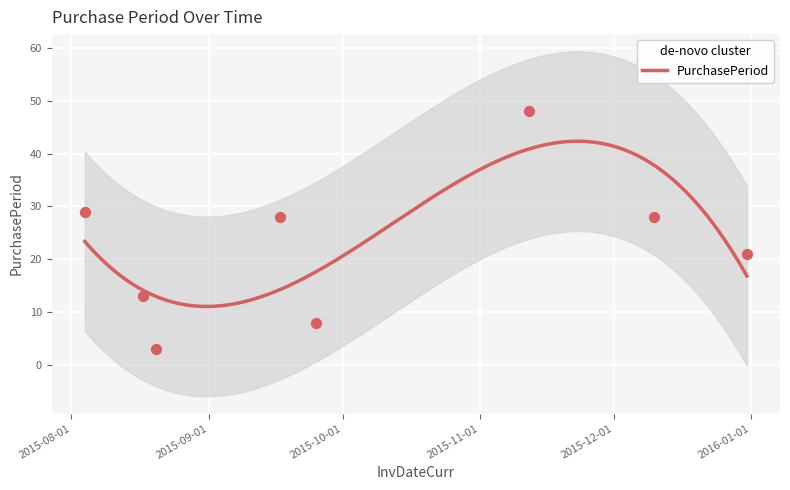

Approximately how many times larger is the value at 2015-12-10 compared to 2015-09-17?

1.0